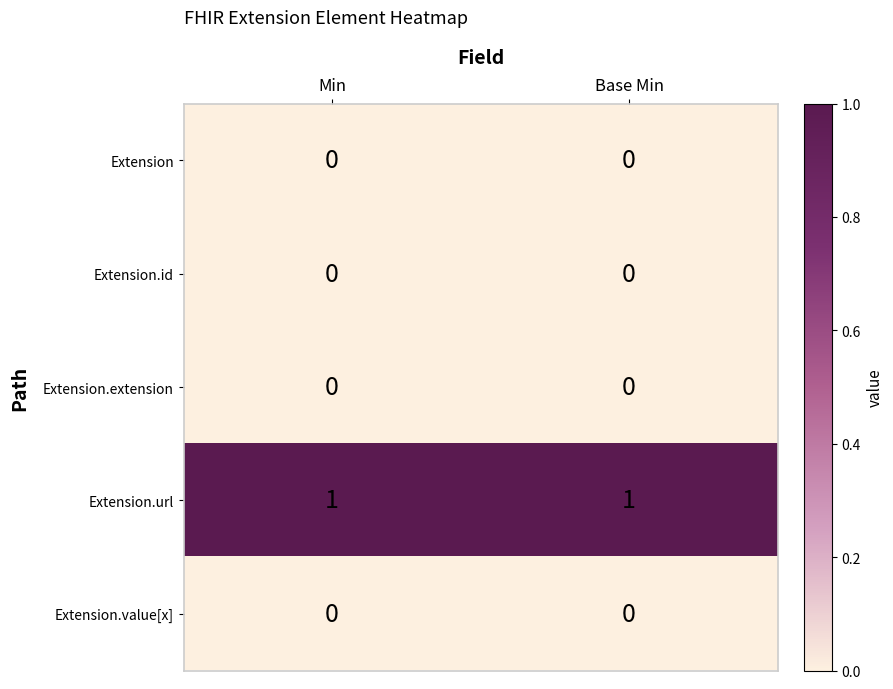

What is the difference between the highest and lowest values at Min?

1